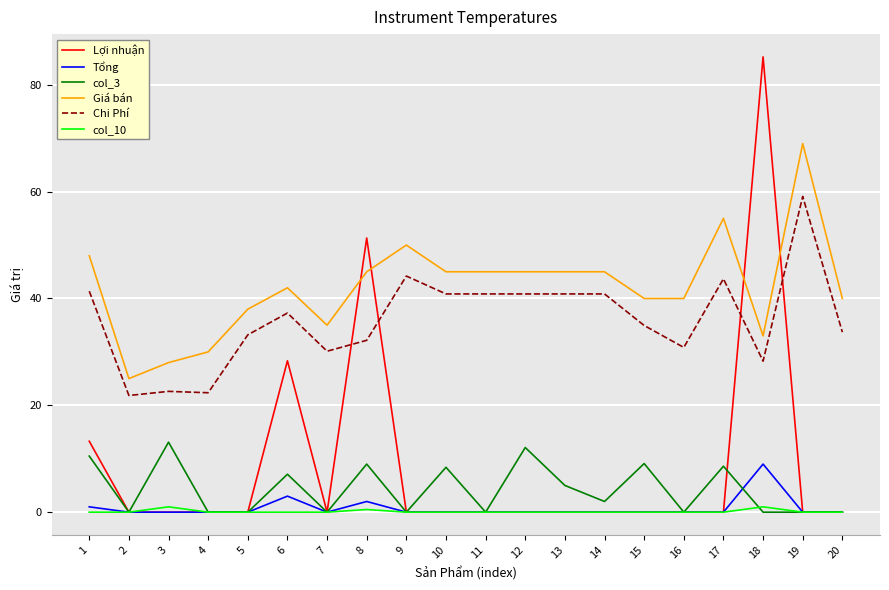

What is the total value across all series at 6?

117.7